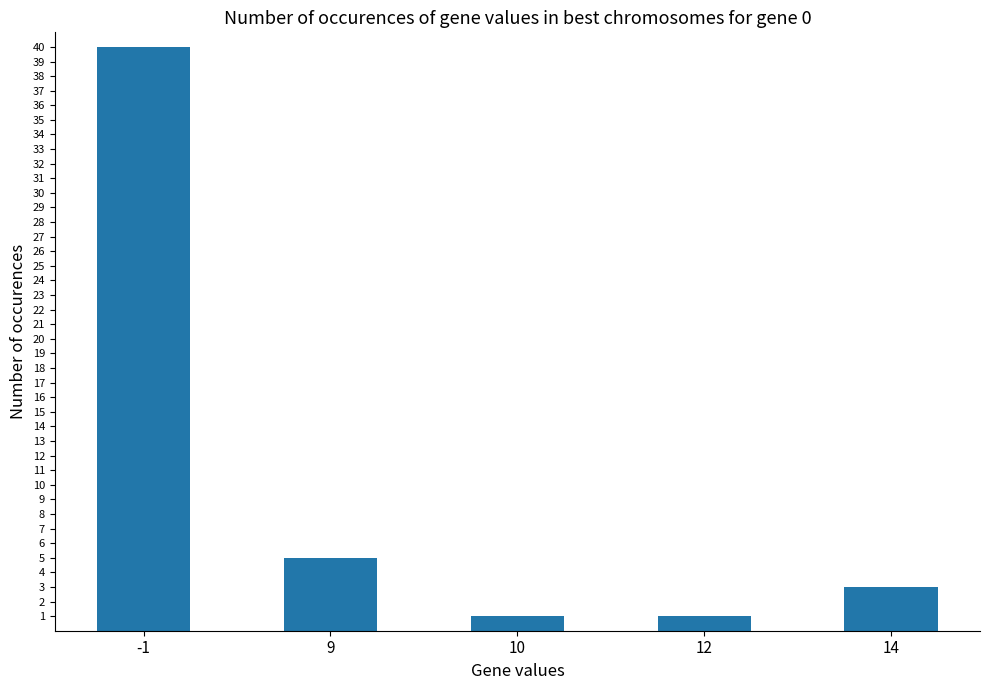

What is the value of the 3rd bar from the left?

1